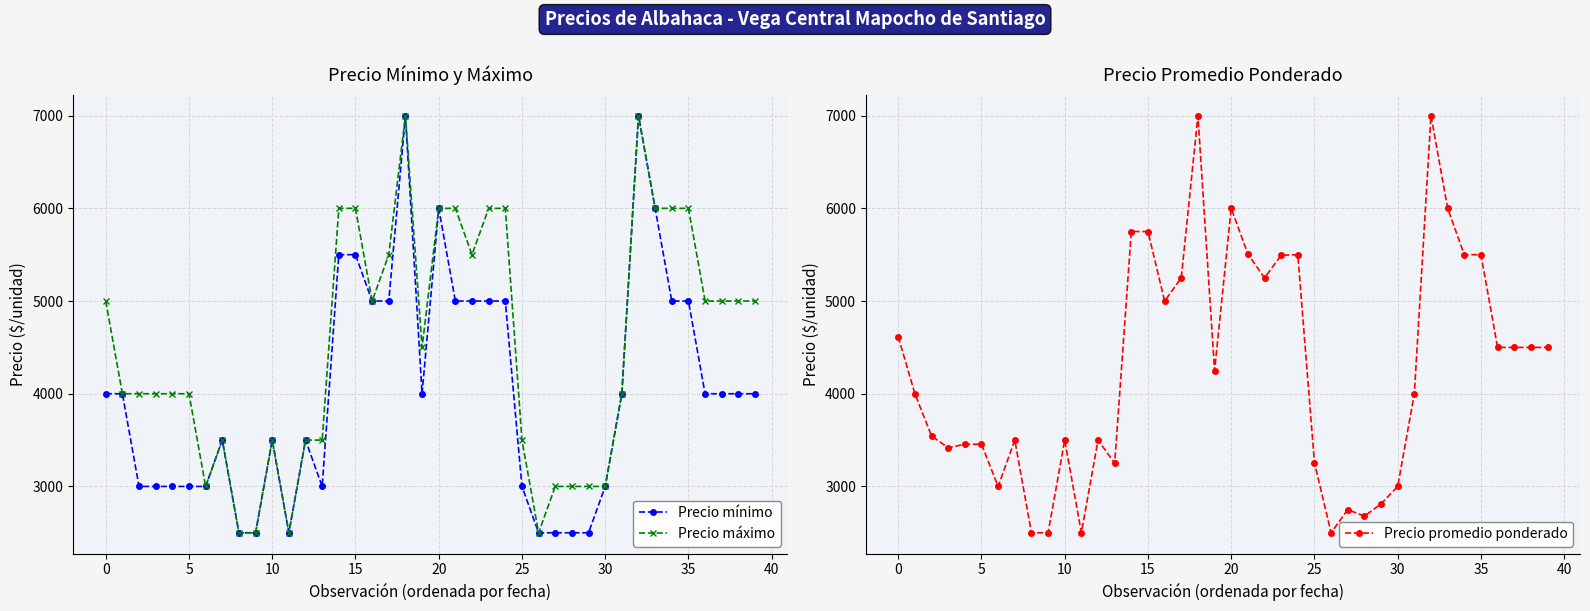

True or false: Precio máximo has more than 1 interior local peaks.

True